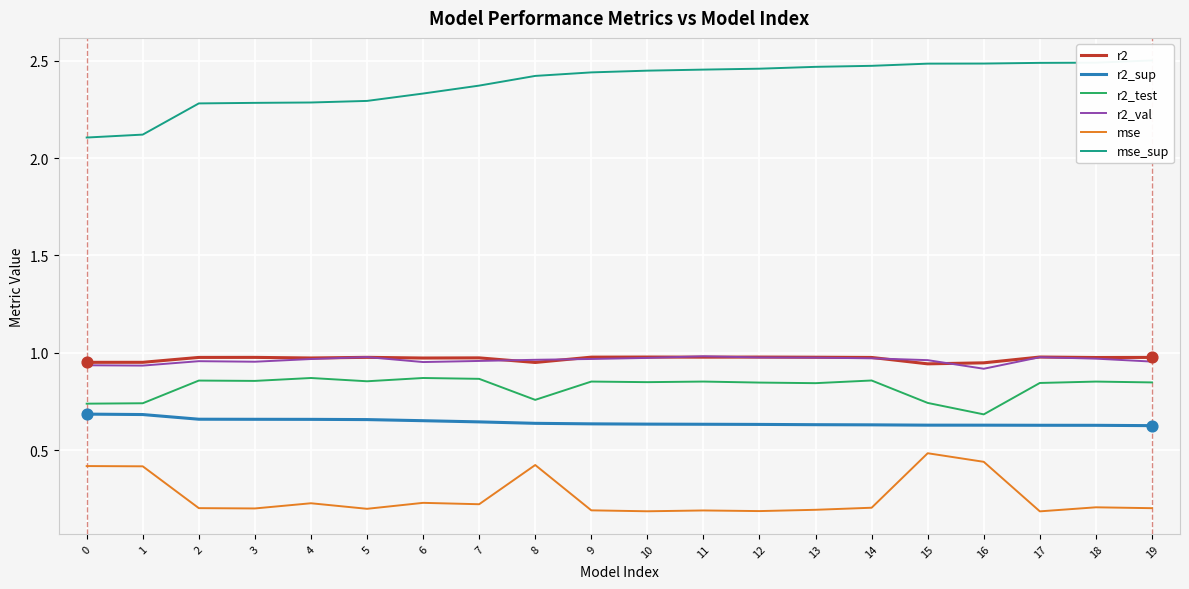

What is the total value across all series at 11?

6.1